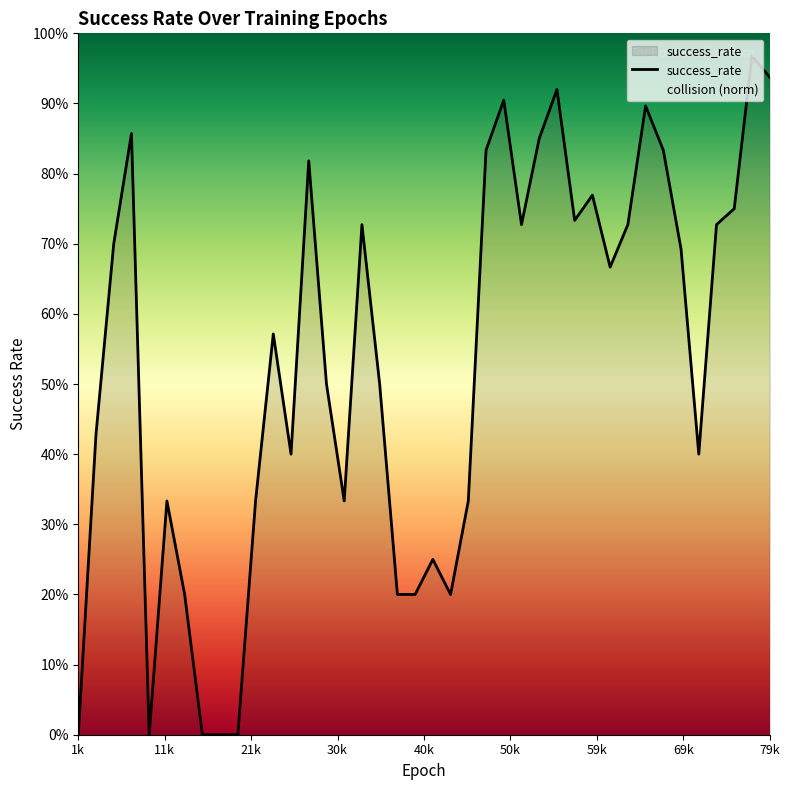

What is the greatest value displayed?

1.0